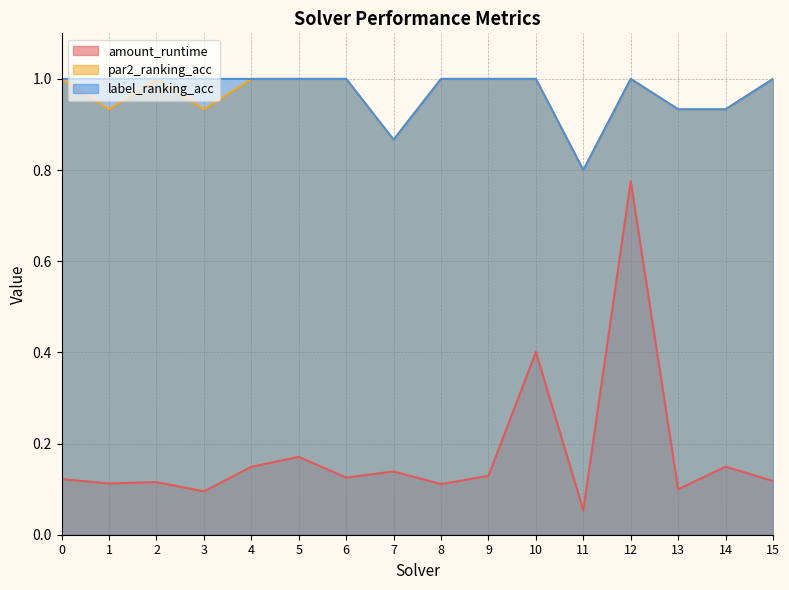

True or false: par2_ranking_acc and label_ranking_acc intersect in this chart.

False